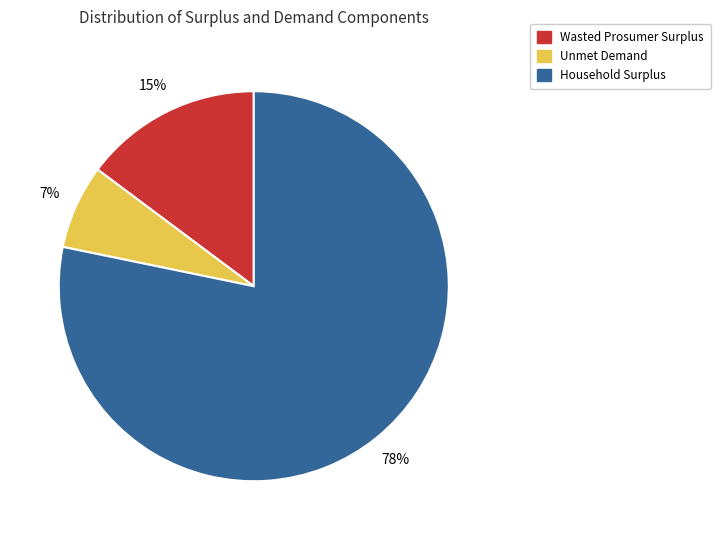

What percentage is the Household Surplus slice, to the nearest percent?

78%